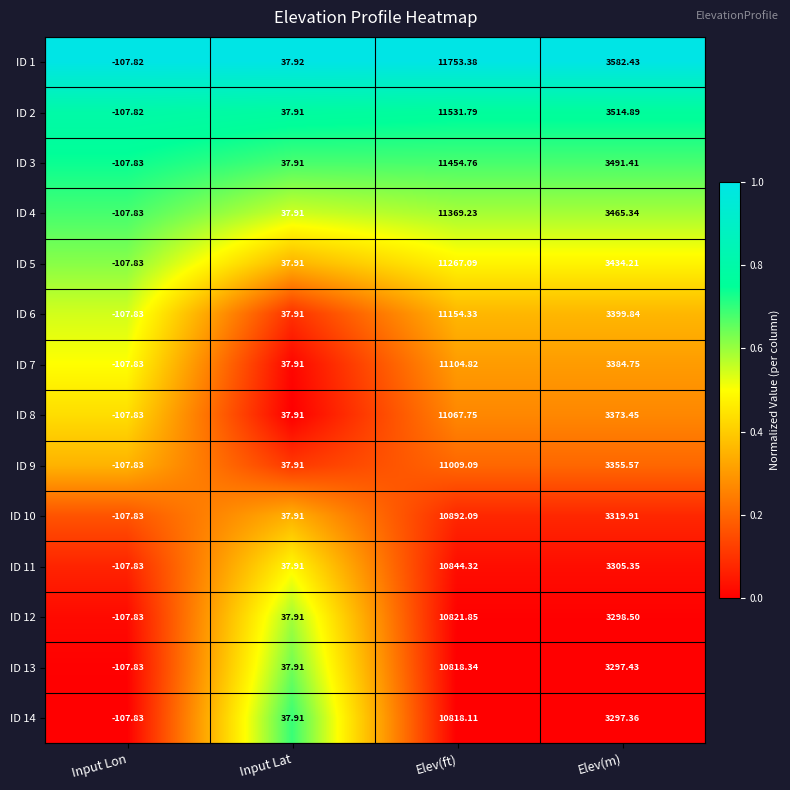

At which category is the sum across all series the highest?

Elev(ft)